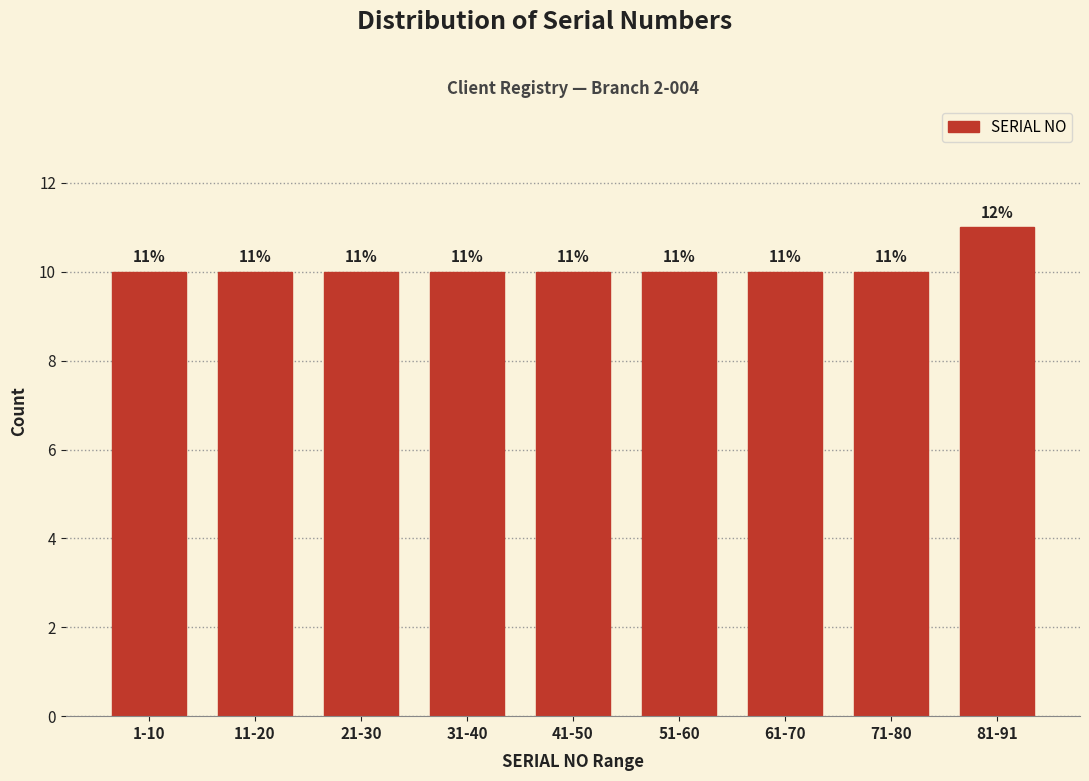

Reading right to left, what are all the values shown in this chart?

11	10	10	10	10	10	10	10	10